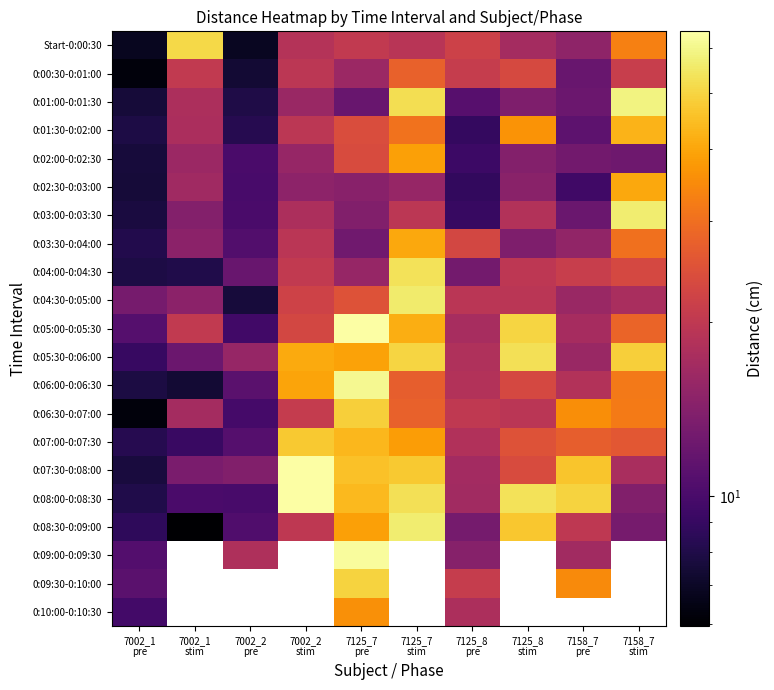

How many distinct data groups are displayed?

21